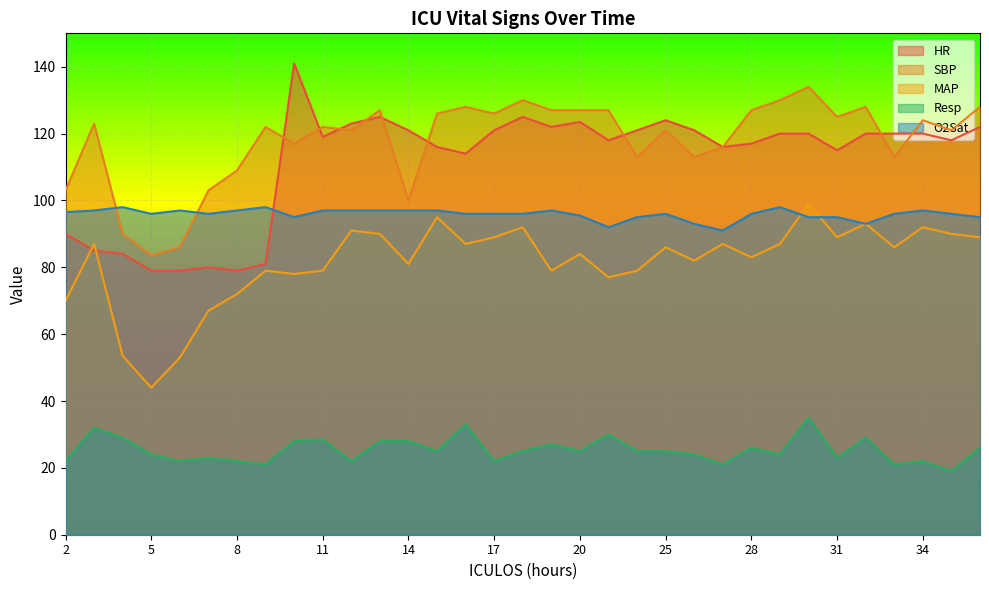

In O2Sat, how many points are lower than both neighbors (excluding endpoints)?

6